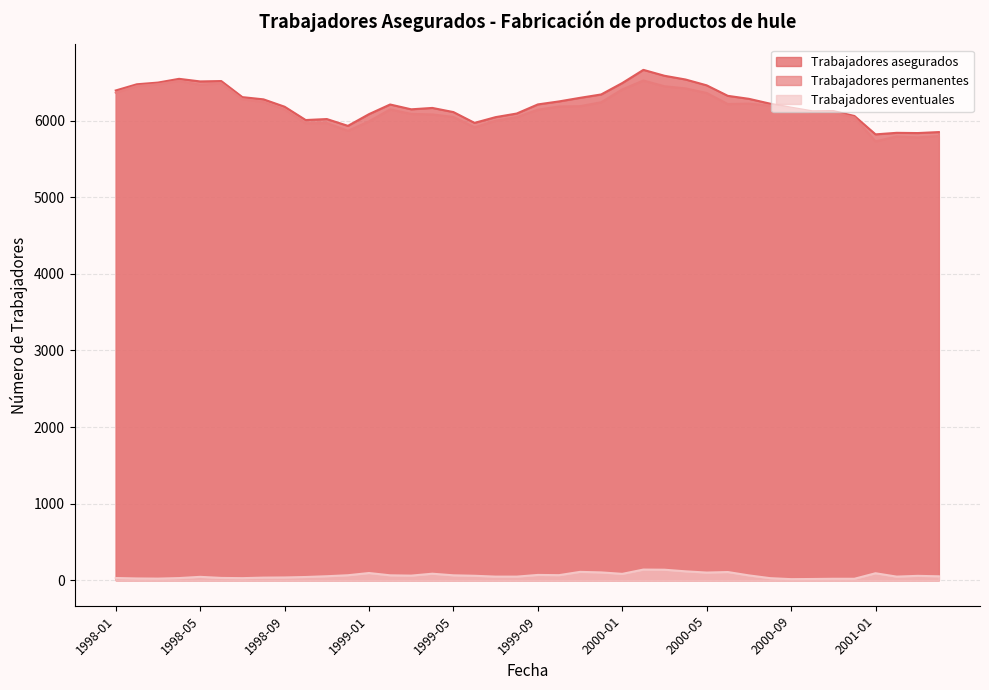

True or false: Trabajadores eventuales and Trabajadores permanentes intersect in this chart.

False